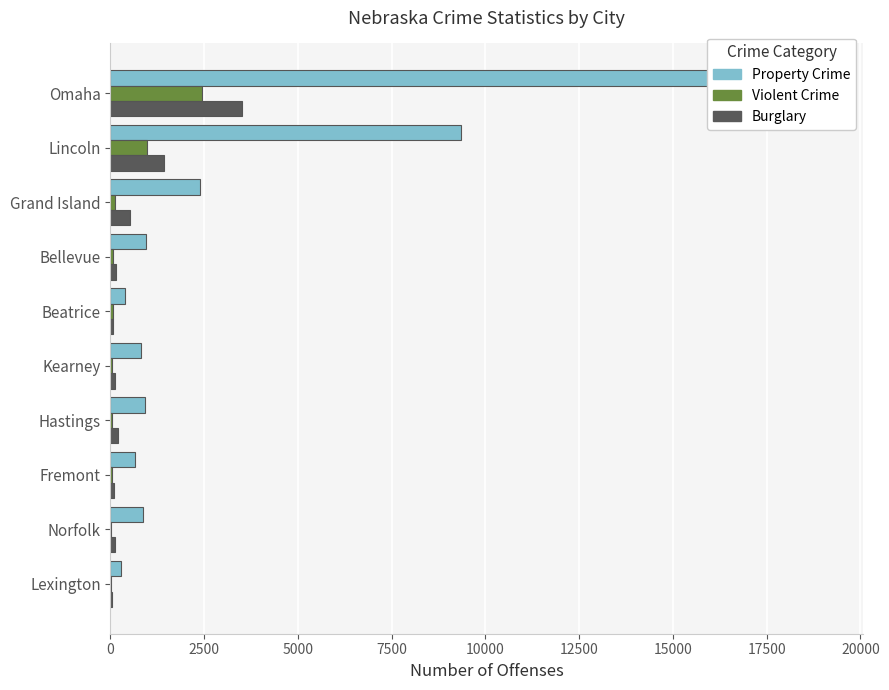

At how many categories does at least one series exceed 12418?

1